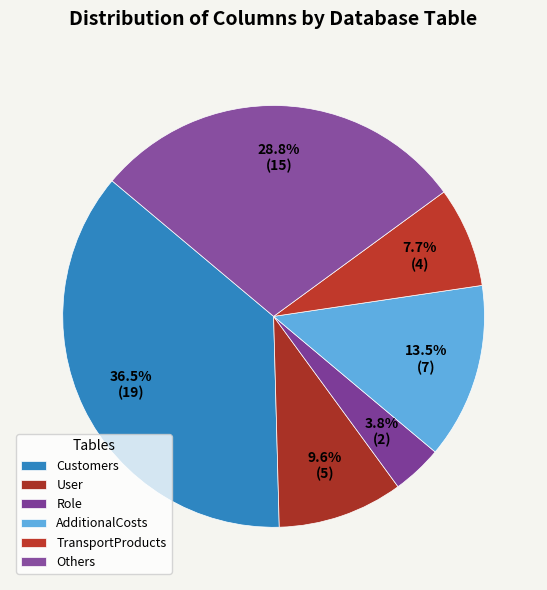

How many slices are in this pie chart?

6